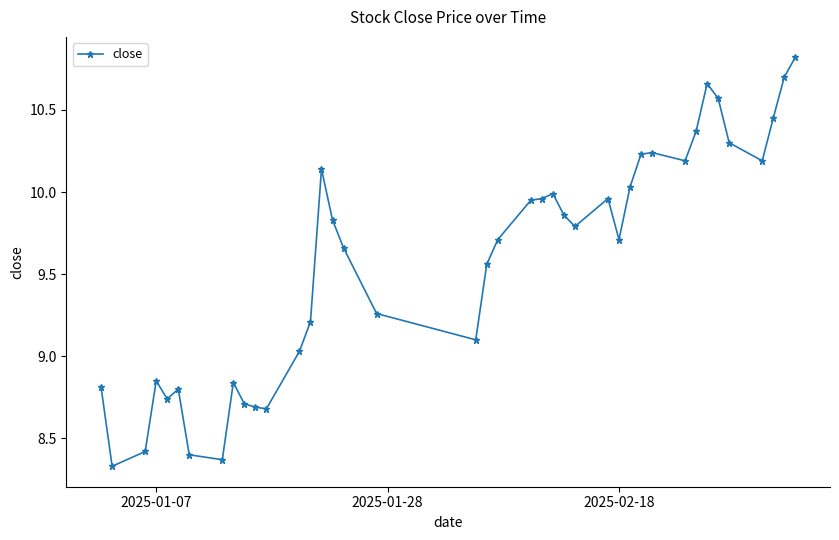

True or false: there are more than 0 points higher than both neighbors.

True